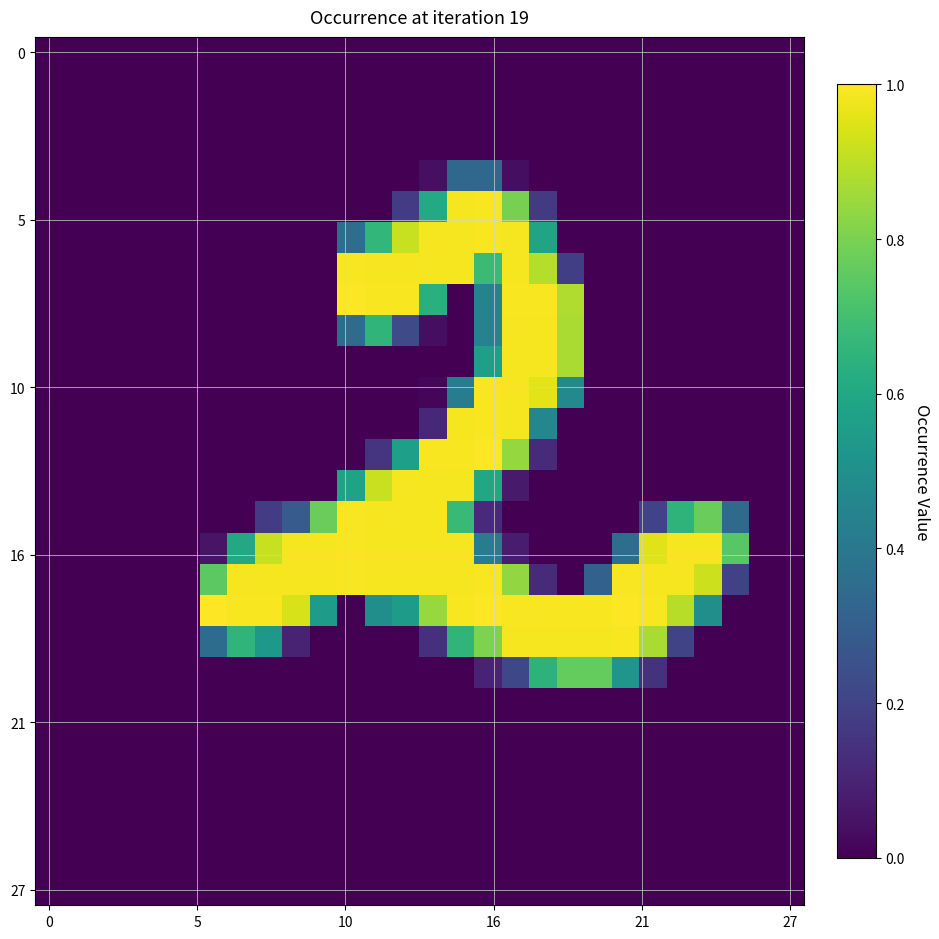

What is the greatest value displayed?

1.0